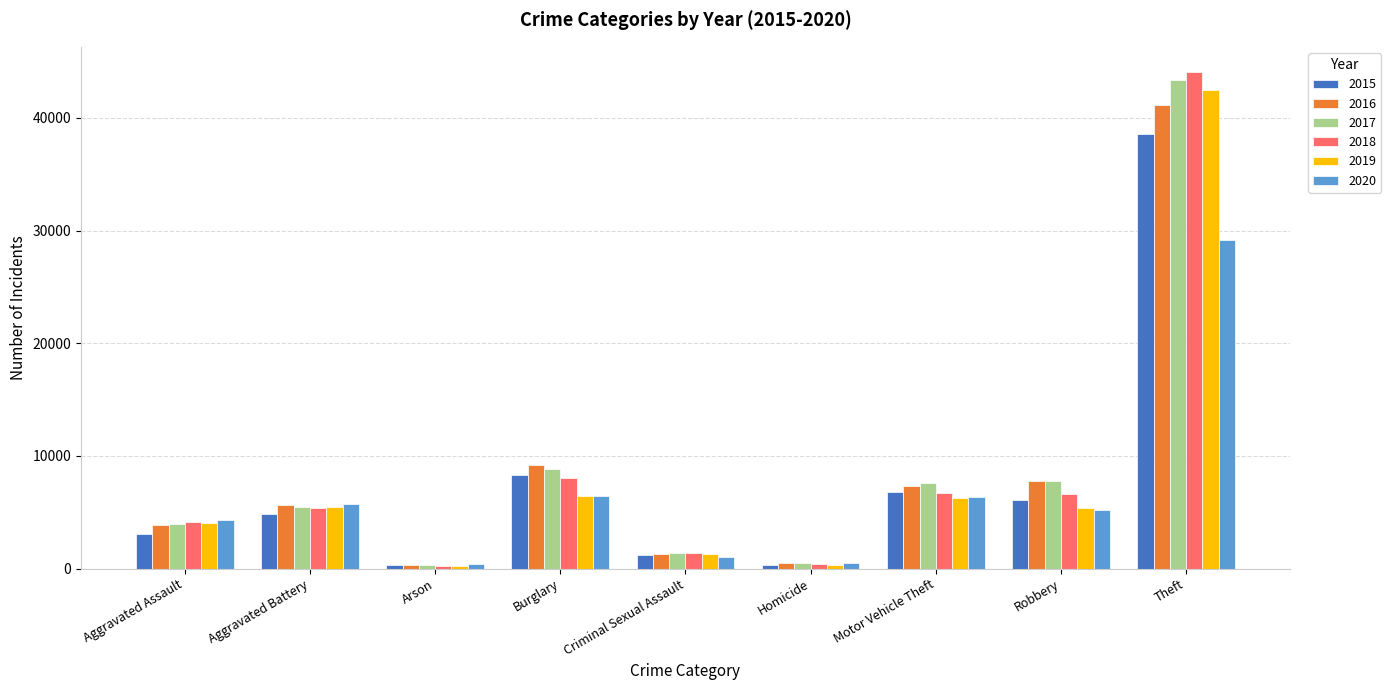

What is the difference between the maximum and minimum values in the 2019 series?

42169